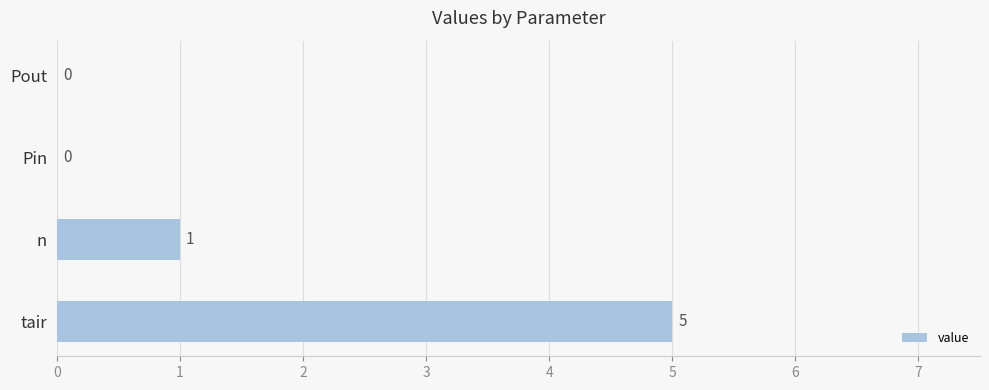

How many values are between 0 and 5?

4